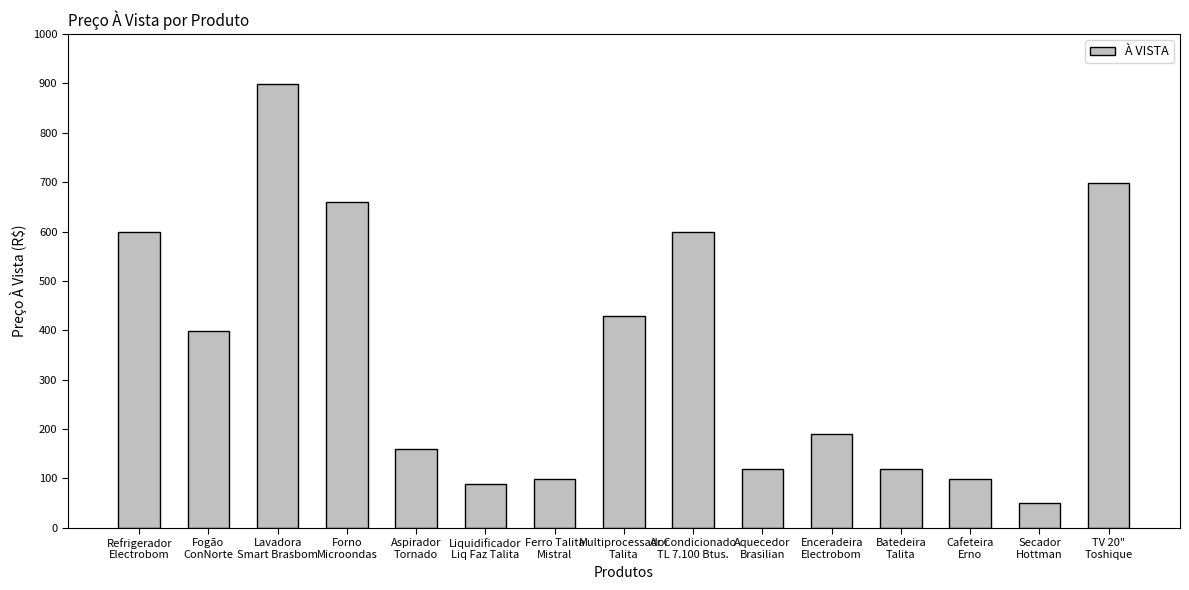

At which label does the data first exceed 189?

Refrigerador
Electrobom